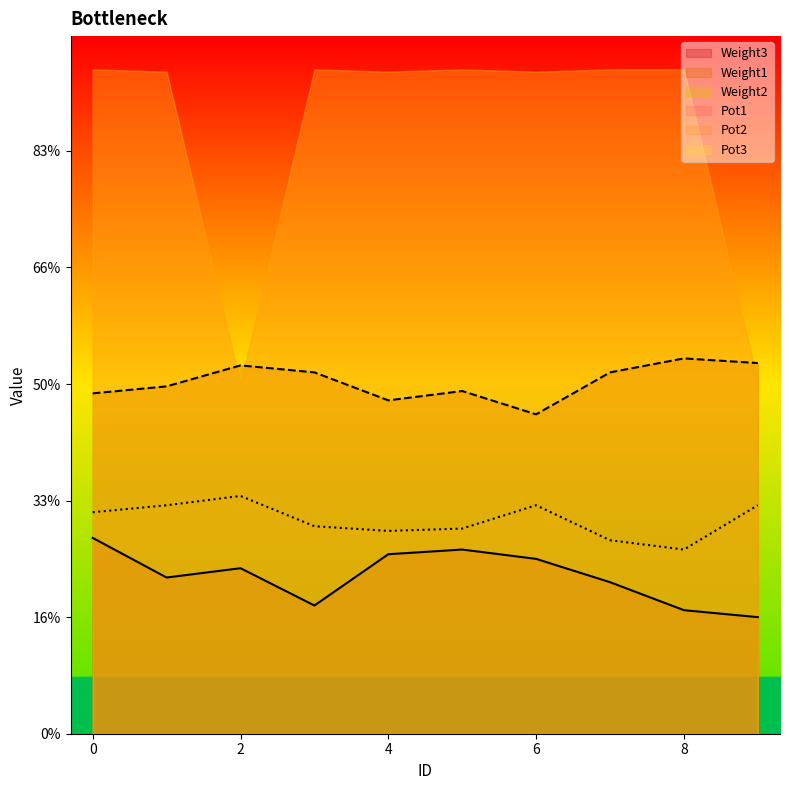

What is the average value of the Weight2 series?

92